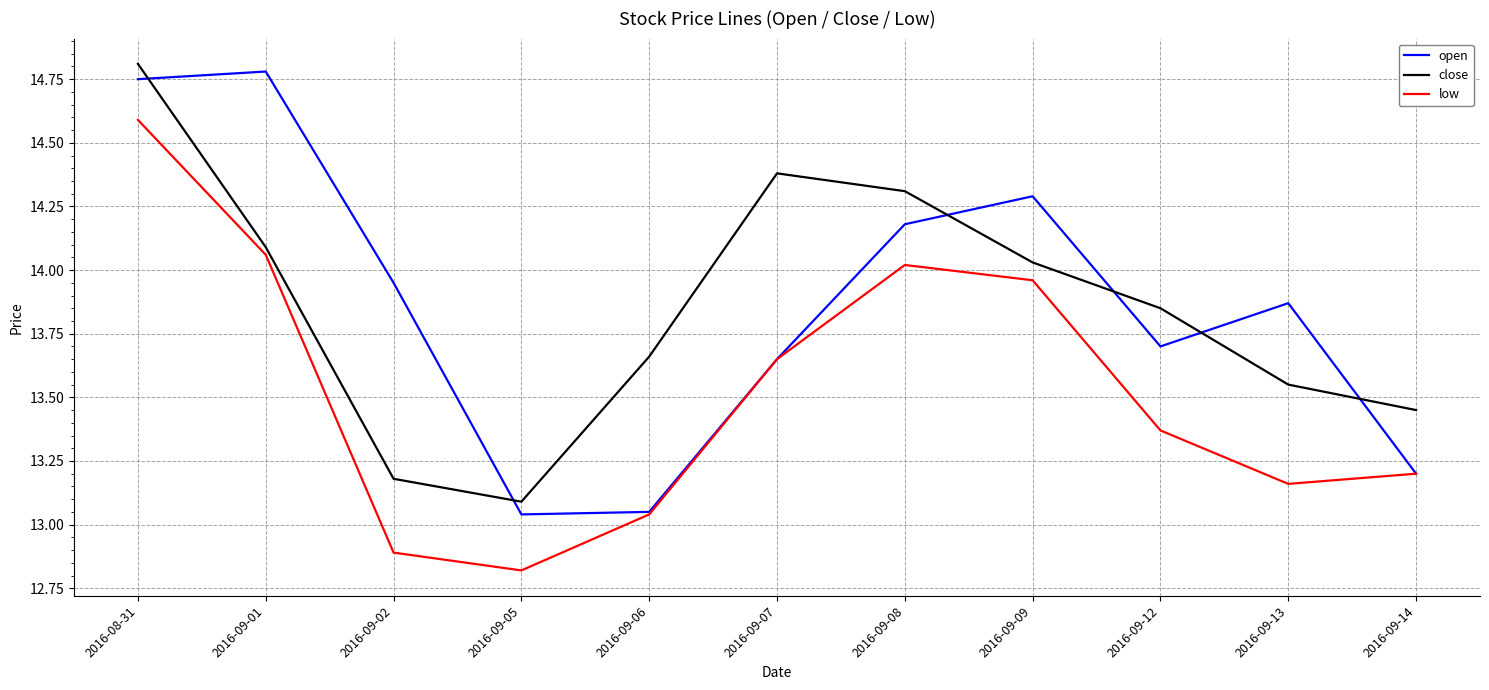

What is the difference between the highest and lowest values at 2016-09-09?

0.3